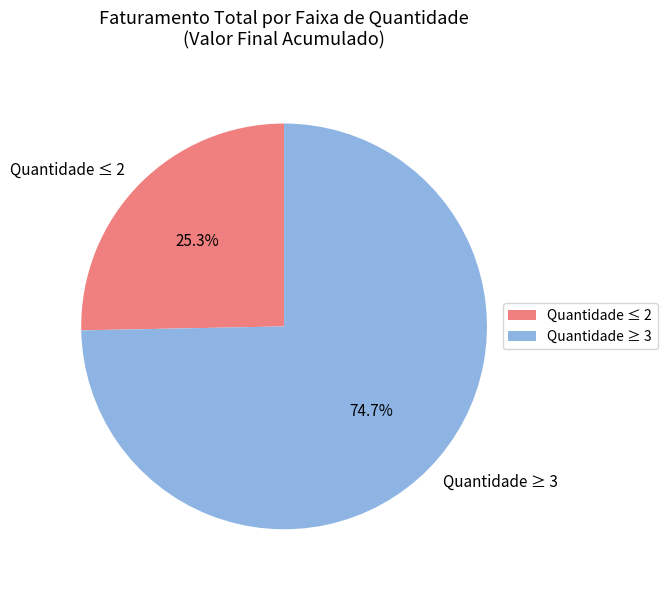

Rank the categories by value from highest to lowest.

Quantidade ≥ 3, Quantidade ≤ 2